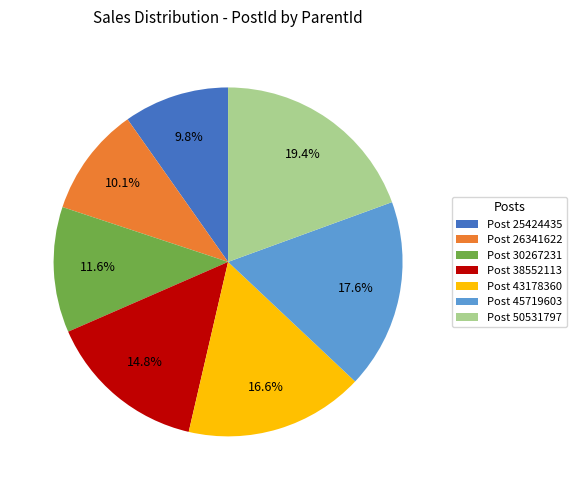

To the nearest percent, what is the average slice percentage?

14%